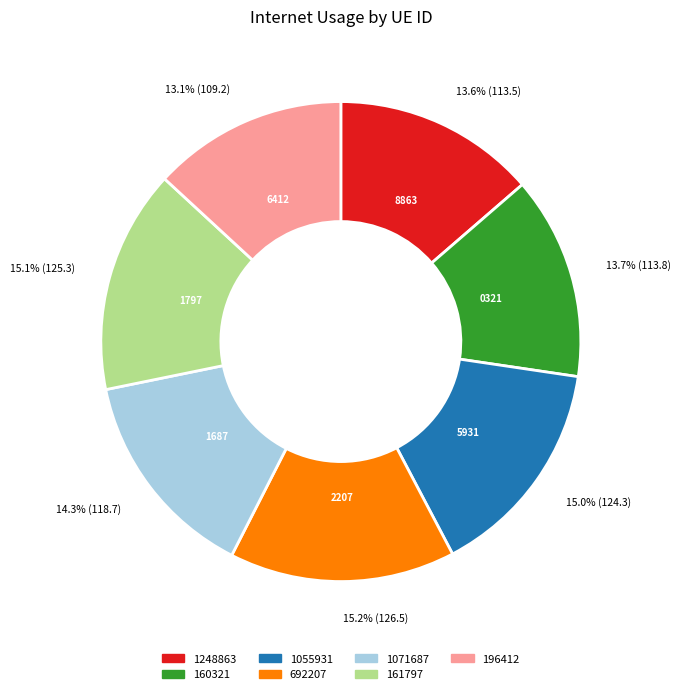

Approximately how many times larger is the value at 1248863 compared to 1055931?

0.9